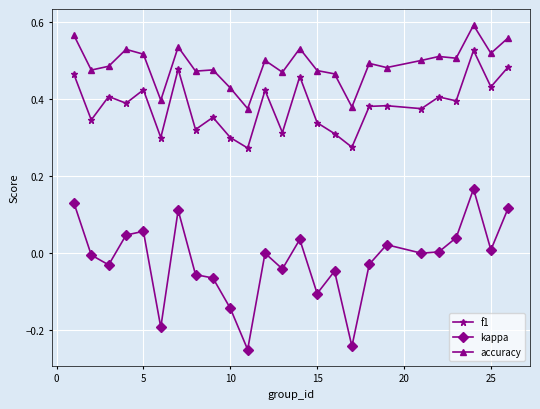

List the series in order of their overall mean, lowest first.

kappa, f1, accuracy